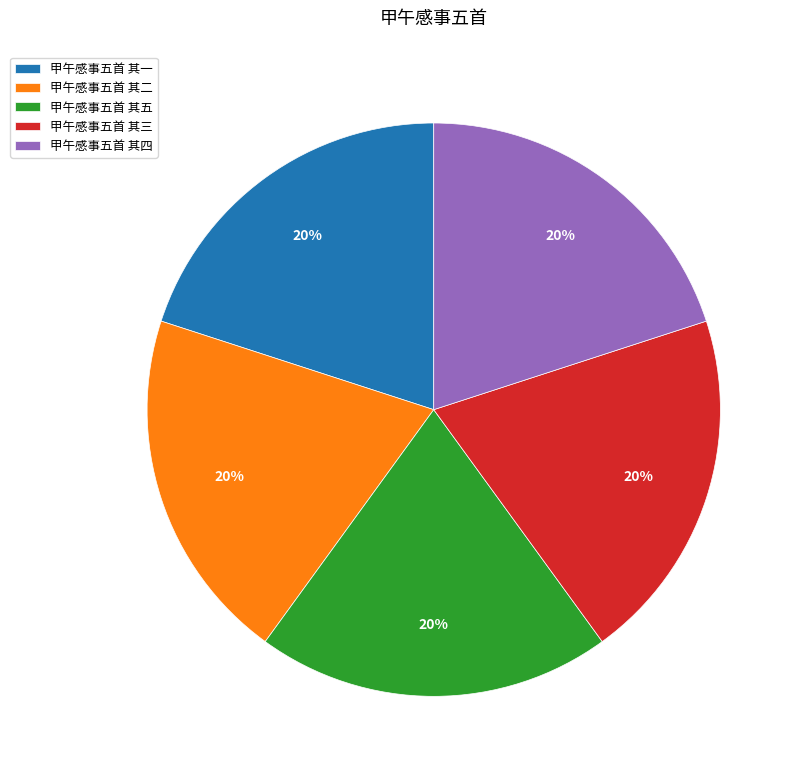

How many segments does this pie chart have?

5